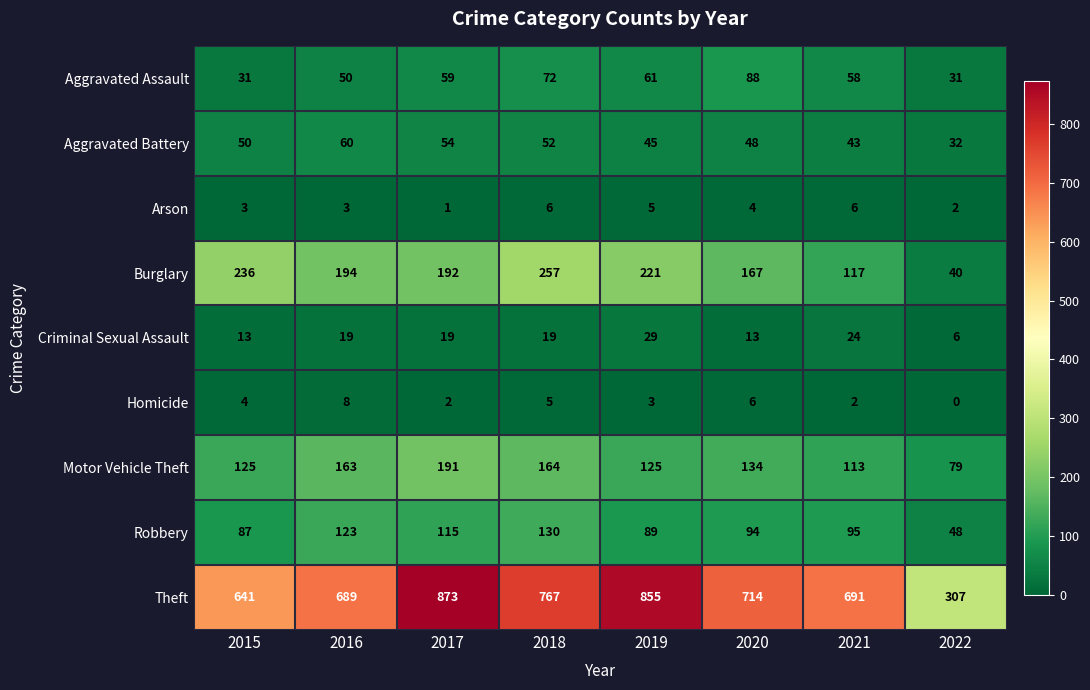

Read the Robbery value at 2021, to the nearest 10.

100